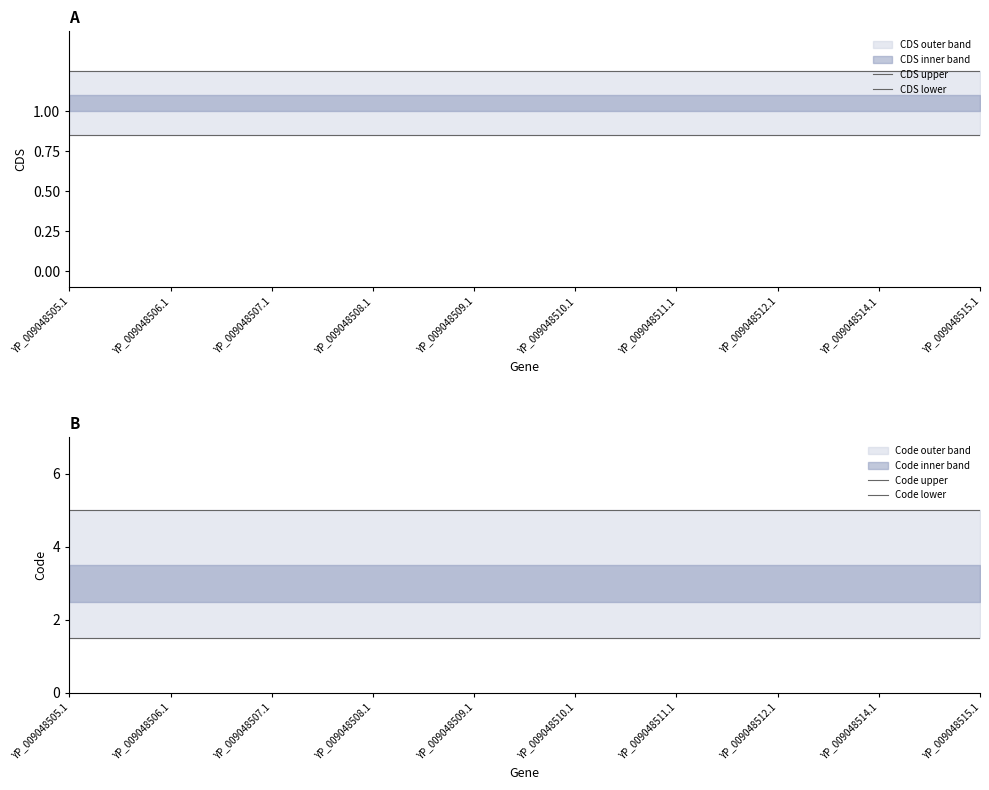

What is the difference between the highest and lowest values at YP_009048508.1?

4.2